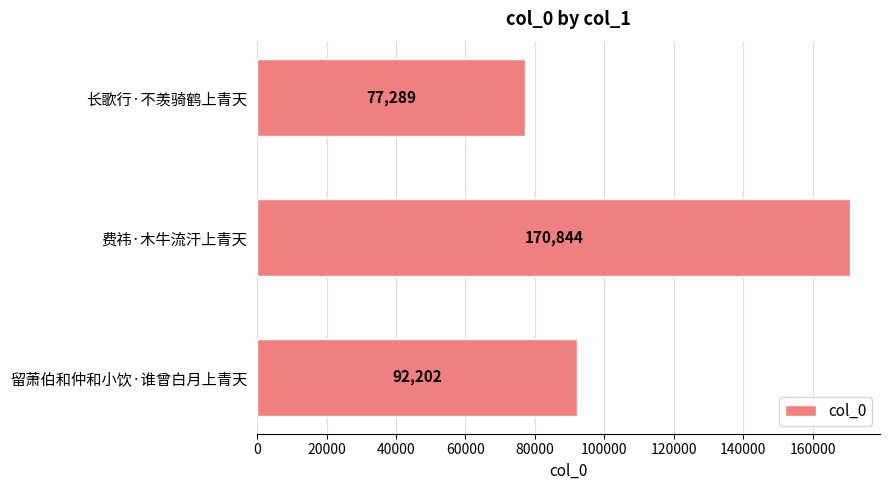

Rank the categories by value from highest to lowest.

费祎·木牛流汗上青天, 留萧伯和仲和小饮·谁曾白月上青天, 长歌行·不羡骑鹤上青天